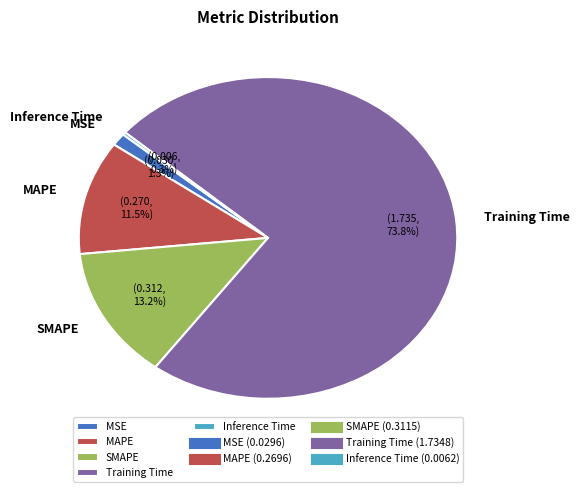

Is there any slice that represents more than half of the pie?

Yes